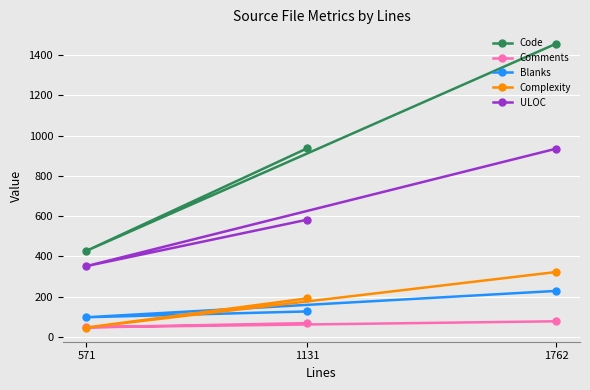

How many lines are shown in the chart?

5